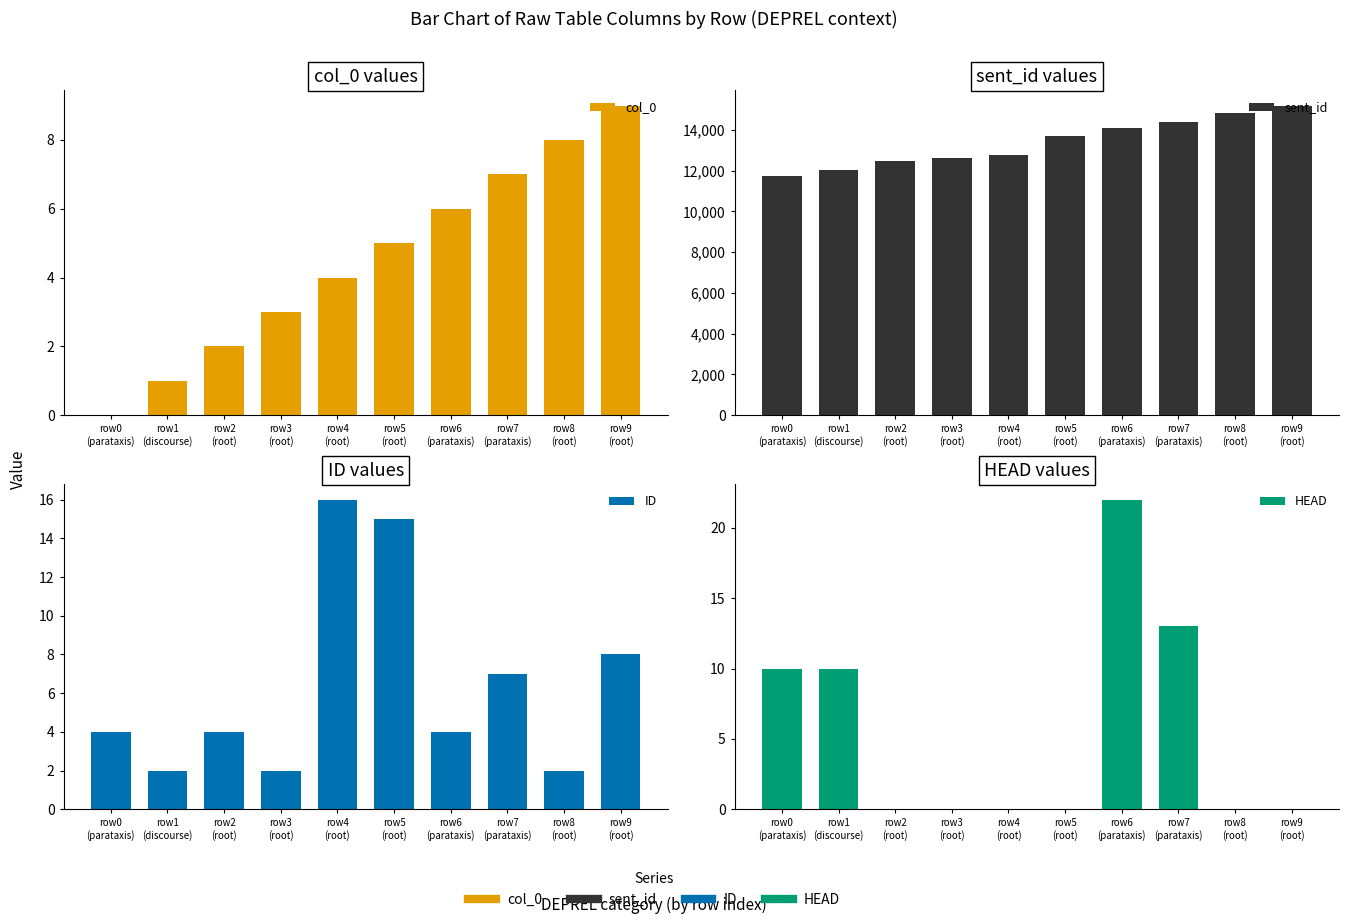

What is the sum of all HEAD values?

55